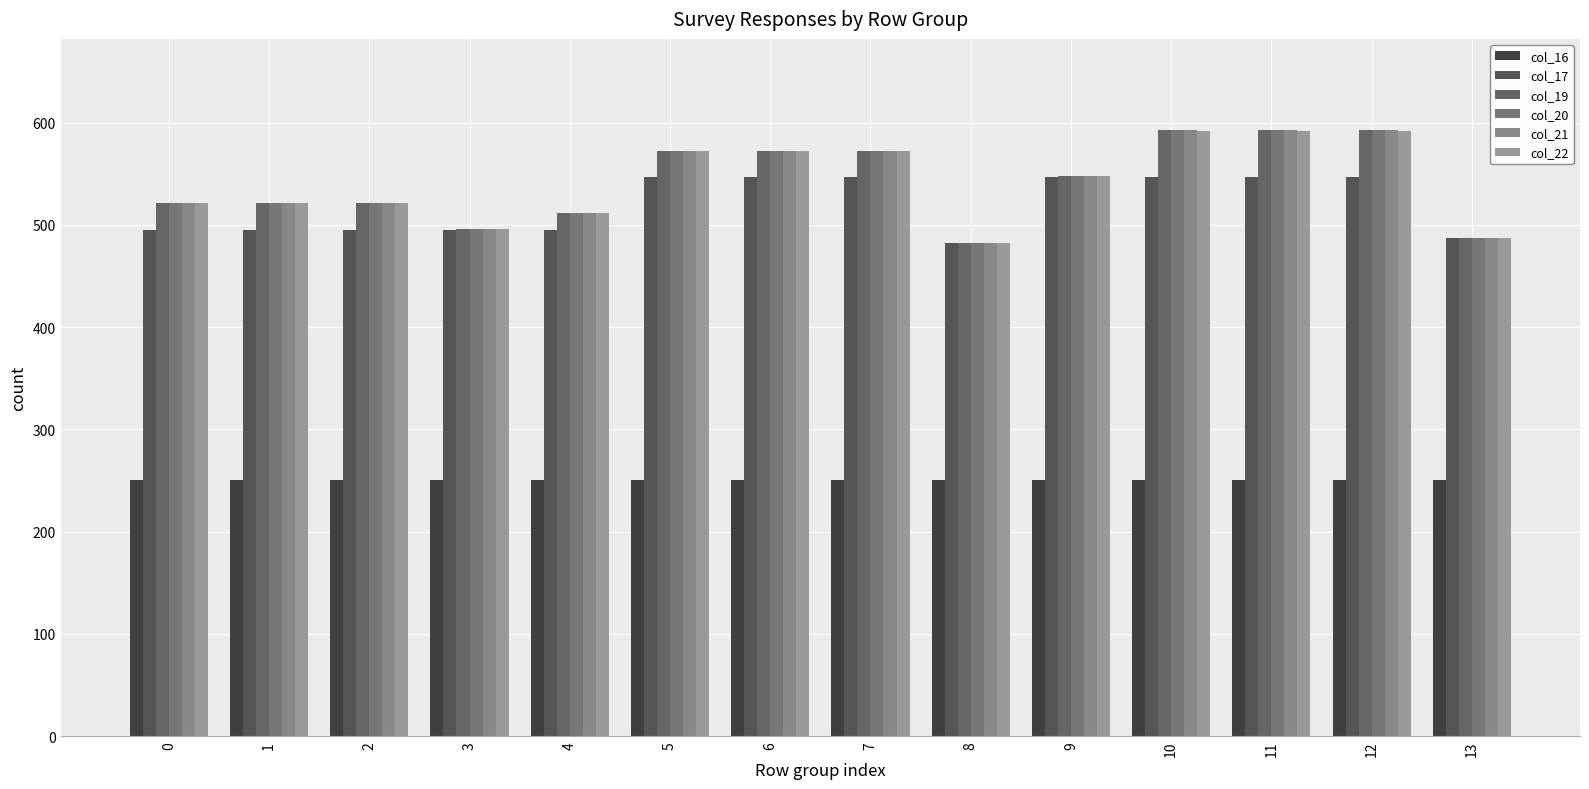

Between 0 and 8, which series saw the biggest shift?

col_19